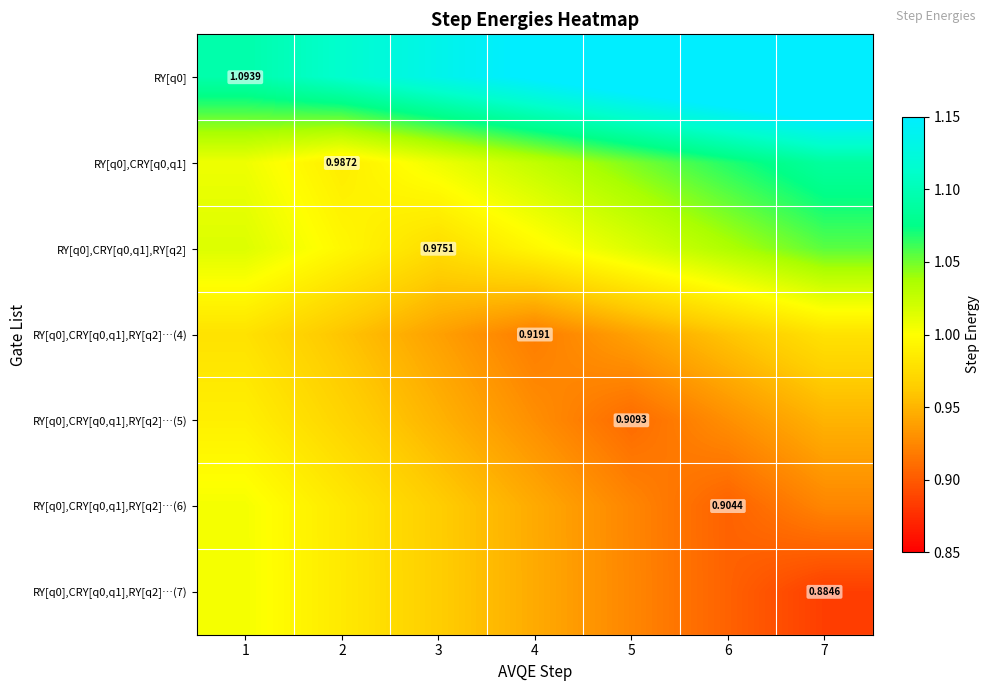

What value does the RY[q0] series have at 4?

1.2